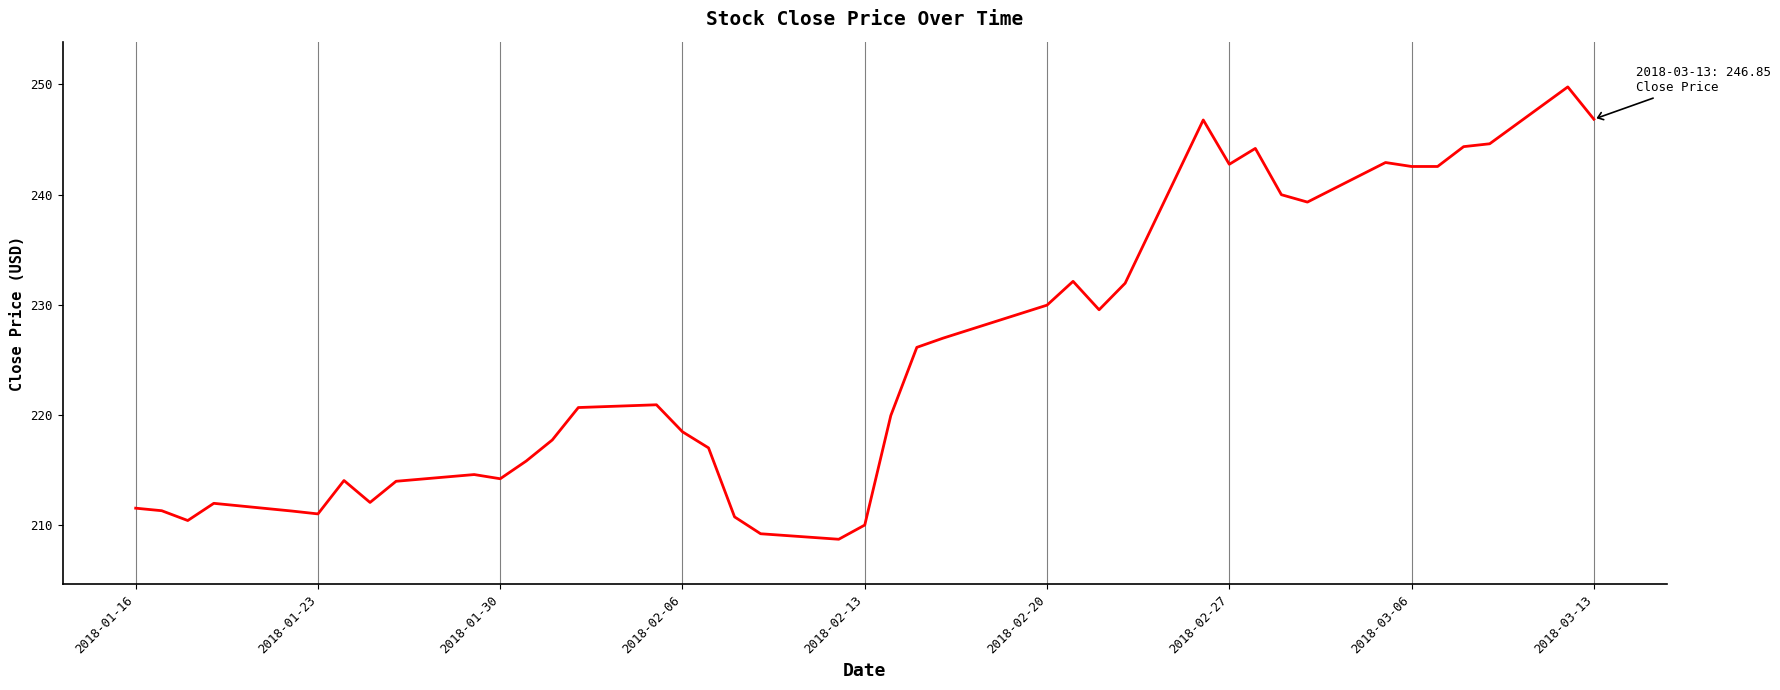

What is the maximum value shown in the chart?

249.8